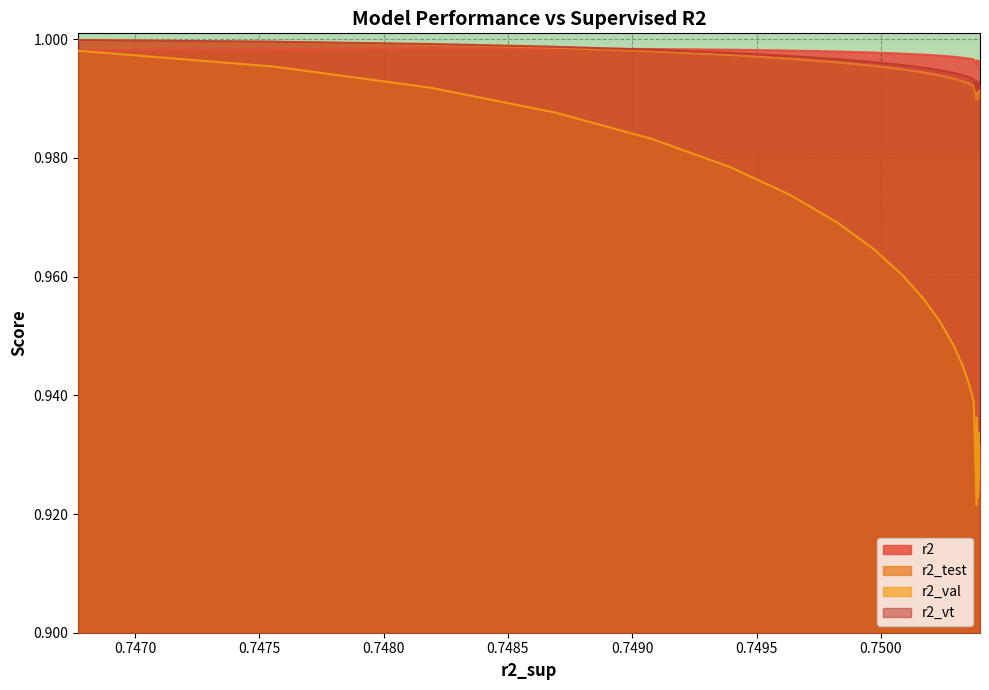

Which series has the widest spread of values?

r2_val